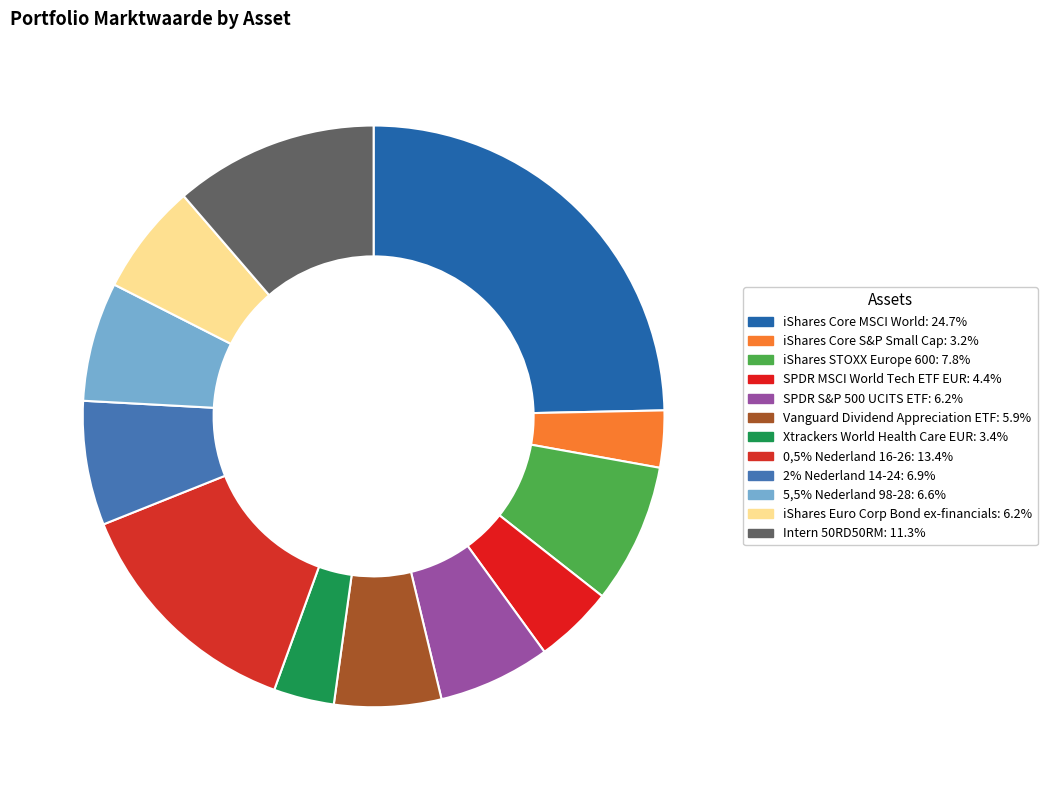

How much of the chart is everything except 2% Nederland 14-24?

93.1%